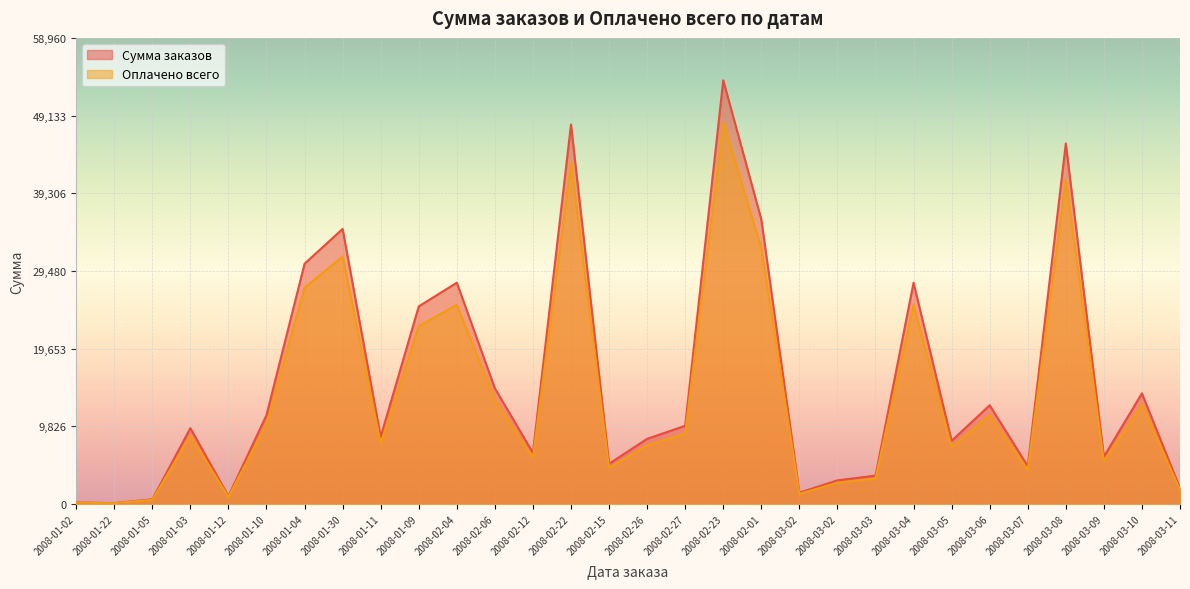

Where is the first local minimum for Сумма заказов?

2008-01-22